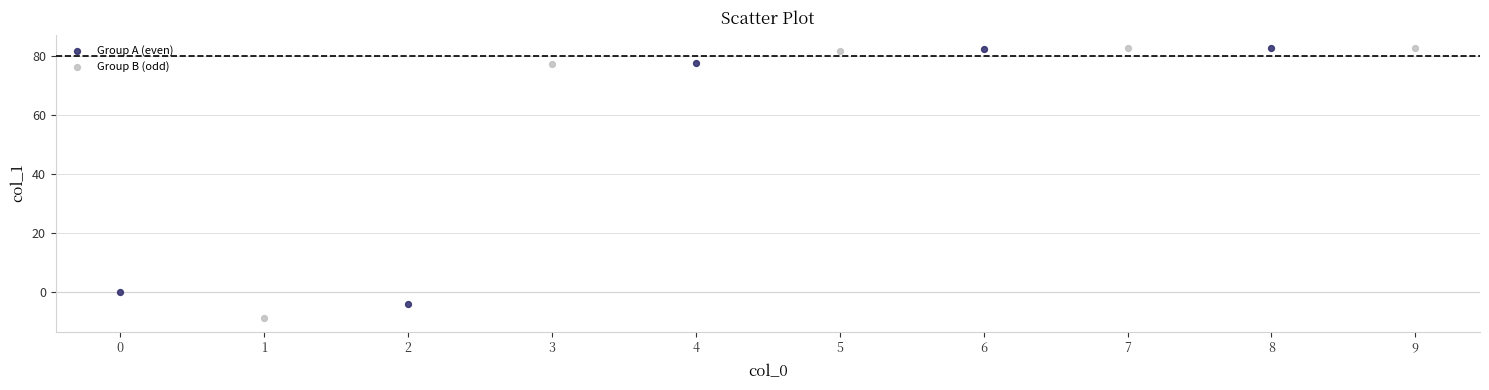

Which series has the widest spread of Y values?

Group B (odd)